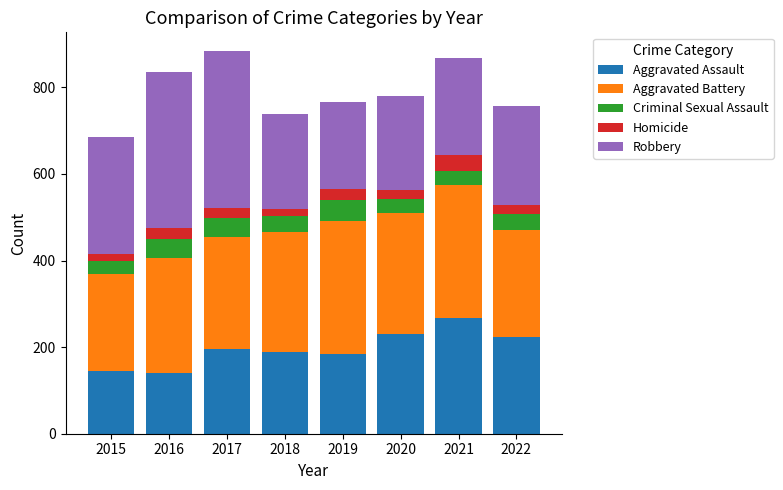

What is the difference between the second highest and second lowest values in the Aggravated Assault series?

84